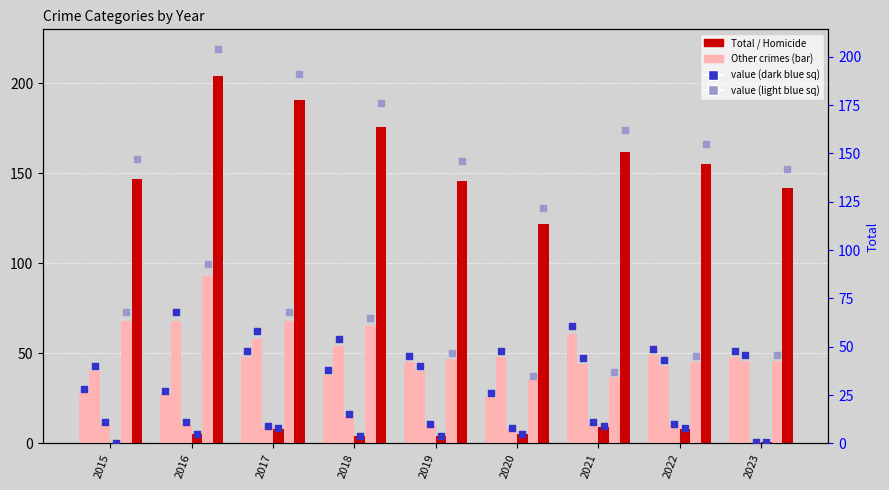

Which series contains the lowest Y value?

Homicide